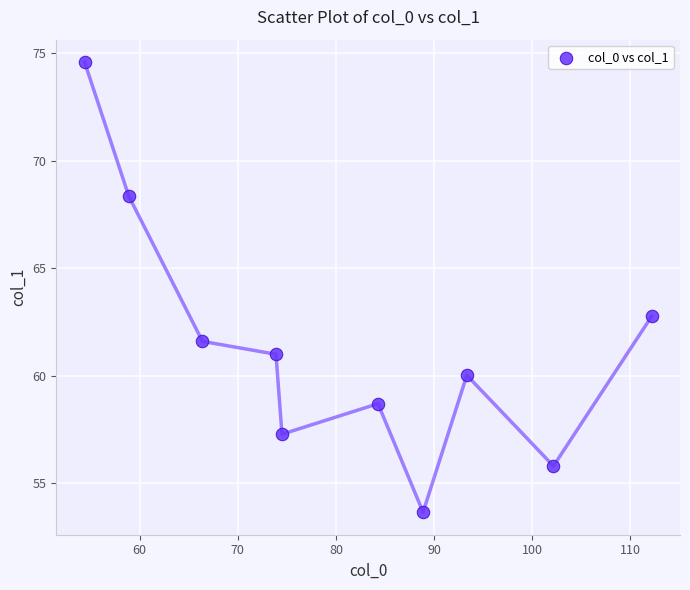

What is the range of X values (max minus min)?

57.8